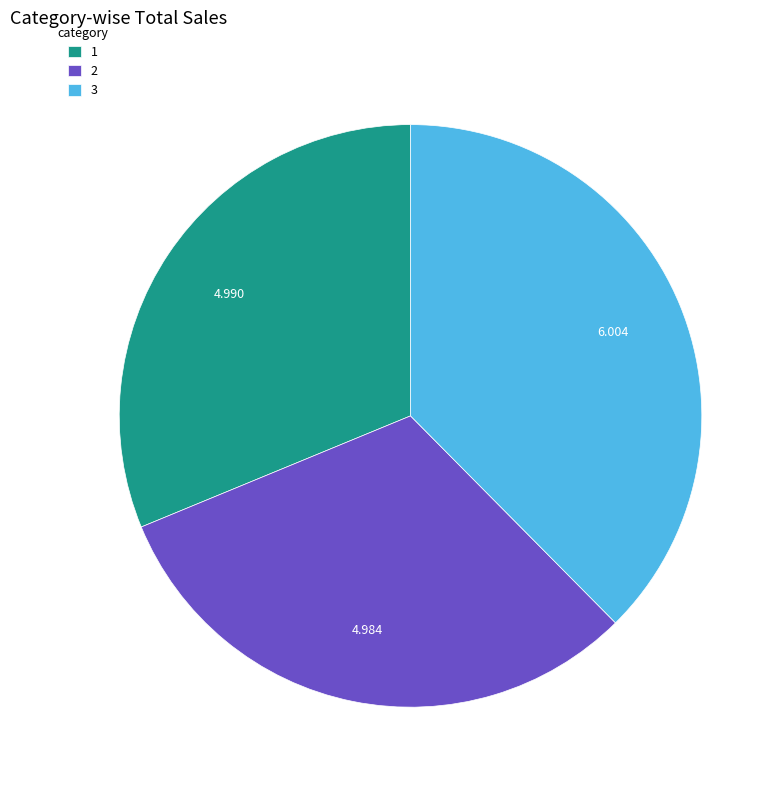

Combined, do 2 and 1 account for over 50%?

Yes